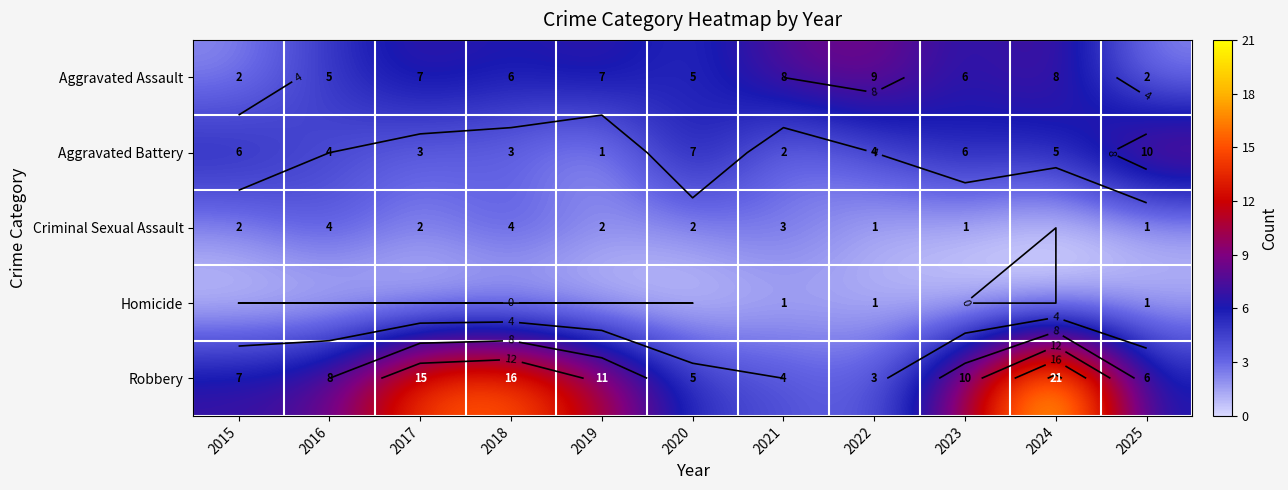

Which series has the widest spread of values?

Robbery